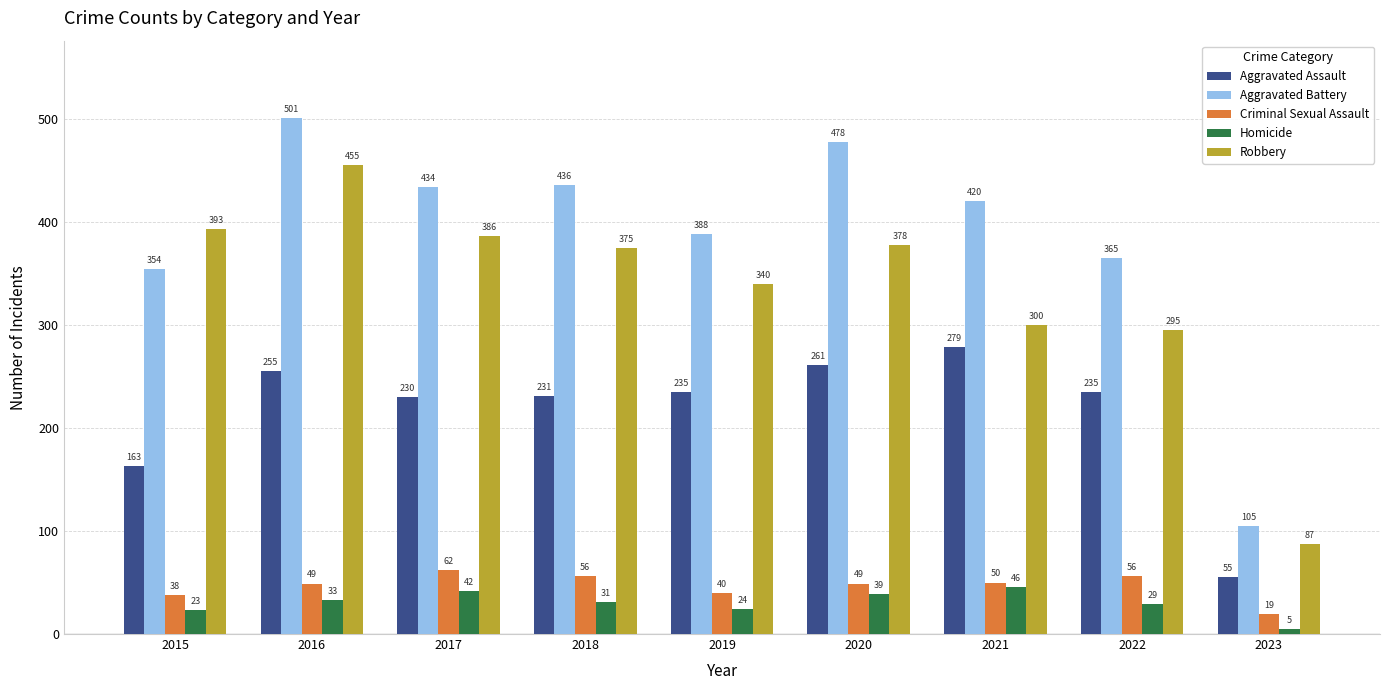

Which series has the widest spread of values?

Aggravated Battery